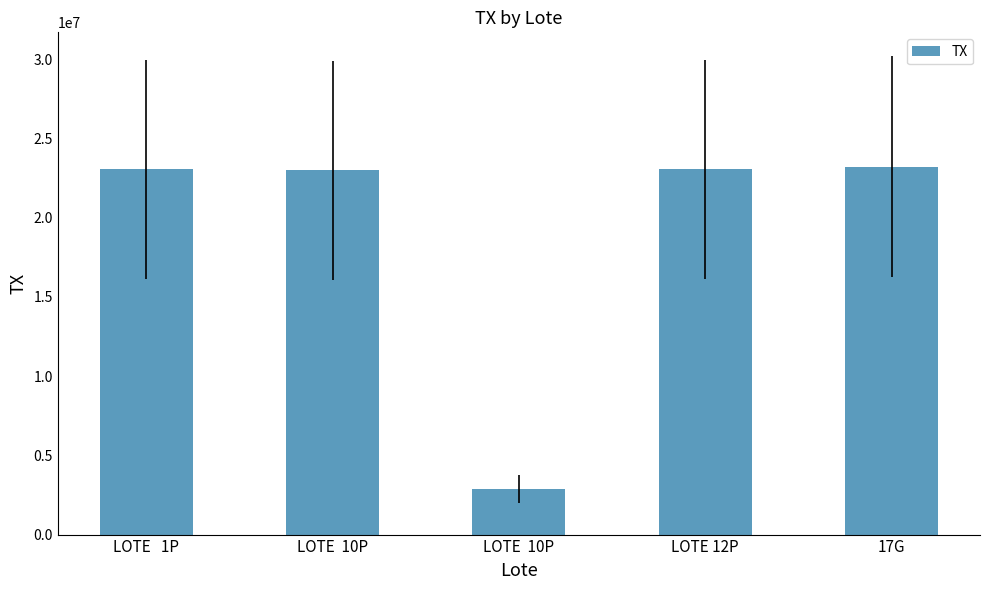

Are the bars horizontal?

No